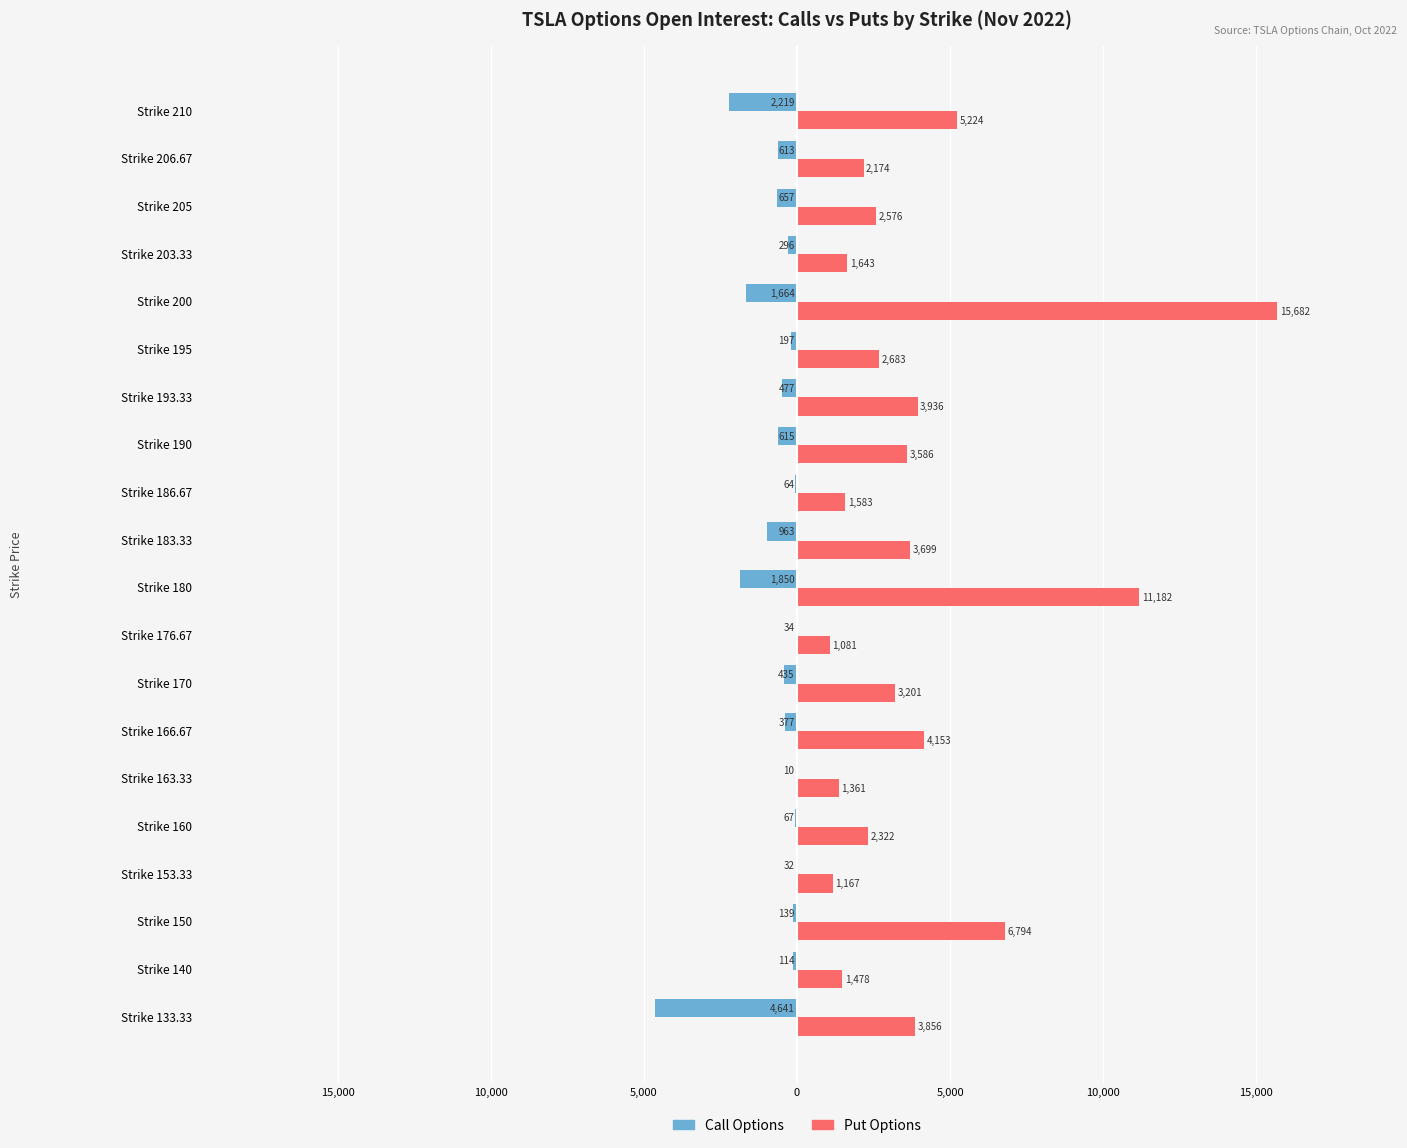

Rank the series by their maximum value, from highest to lowest.

Put Options, Call Options